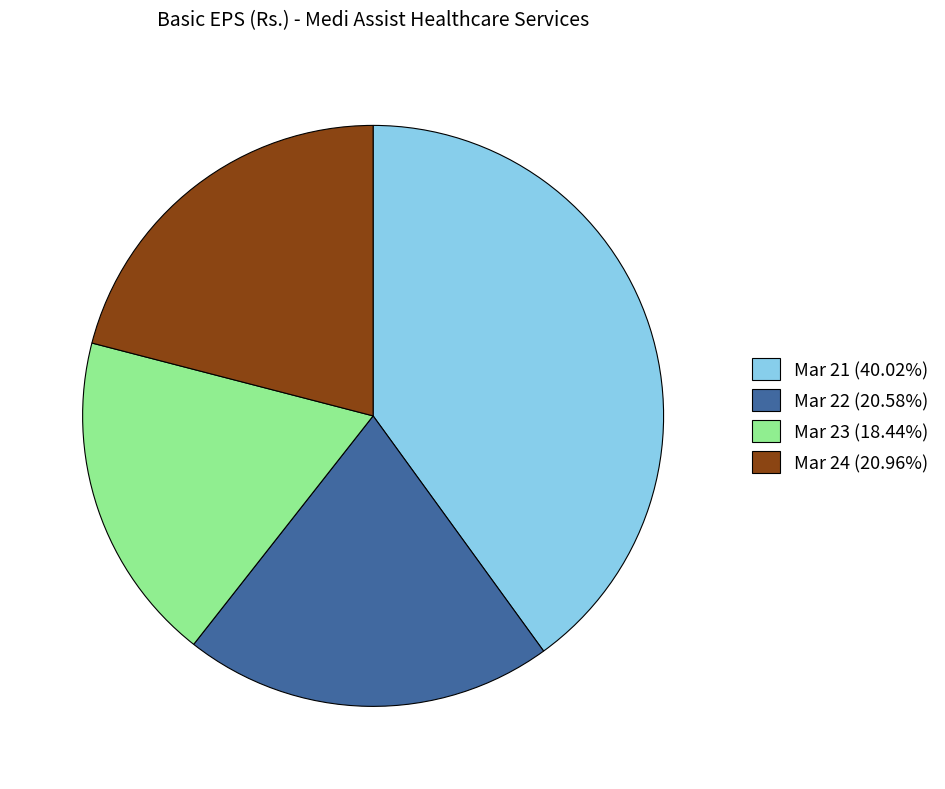

Is the sum of Mar 21 (40.02%) and Mar 24 (20.96%) greater than half?

Yes